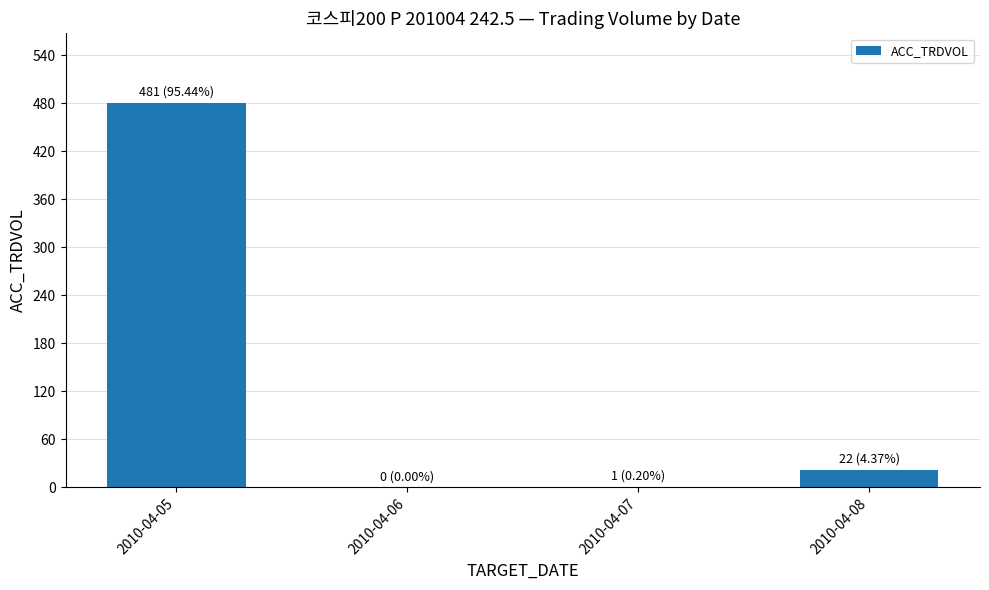

What is the change in value from 2010-04-05 to 2010-04-06?

-481